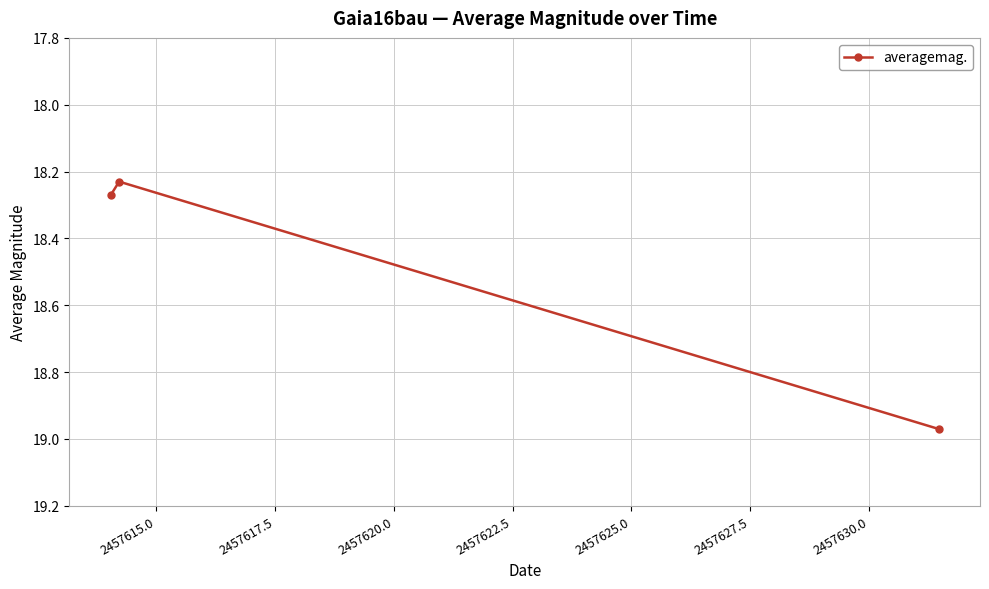

How many lines are shown in the chart?

1